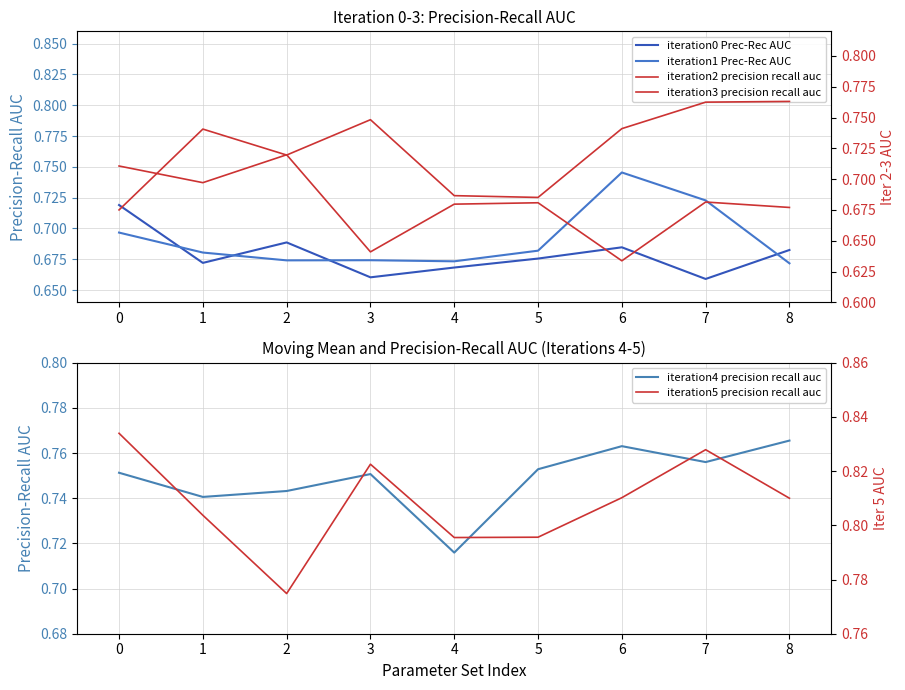

Which series ends up on top after the final intersection of iteration3 precision recall auc and iteration2 precision recall auc?

iteration2 precision recall auc